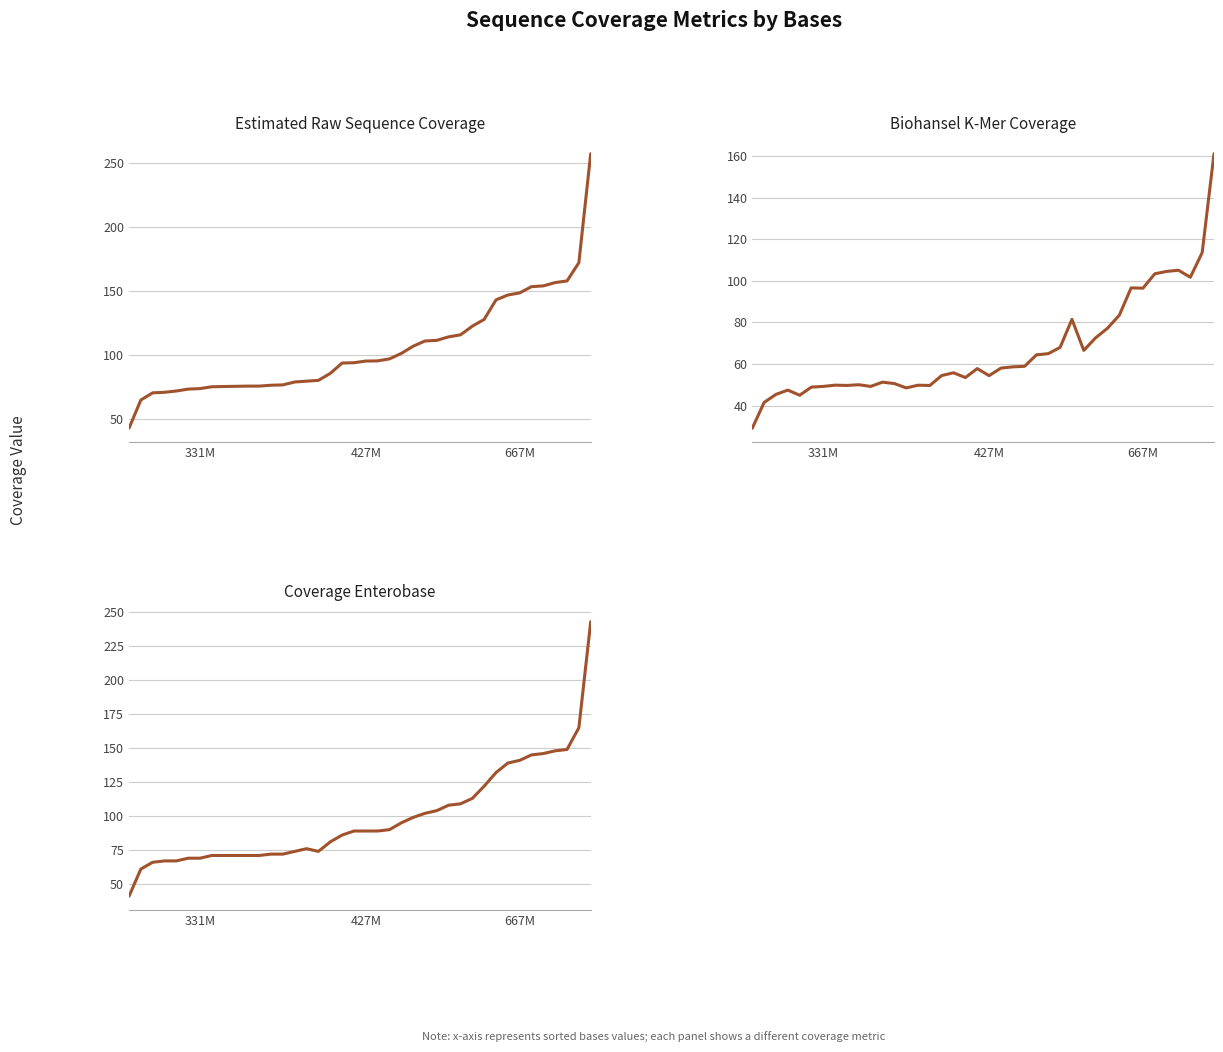

What is the value of the BioHansel_k-mer_coverage point at the 1st from the left?

29.1